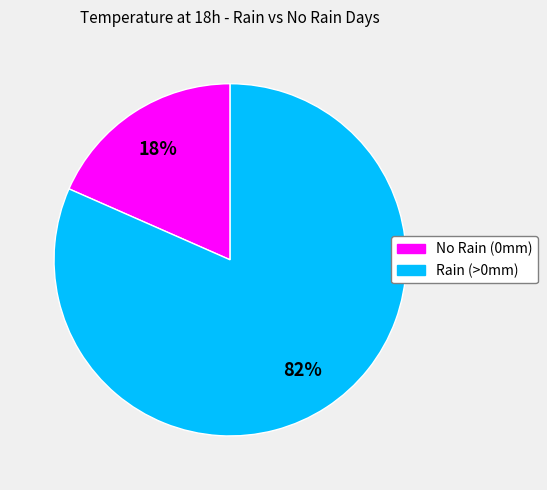

To the nearest percent, what is the average slice percentage?

50%